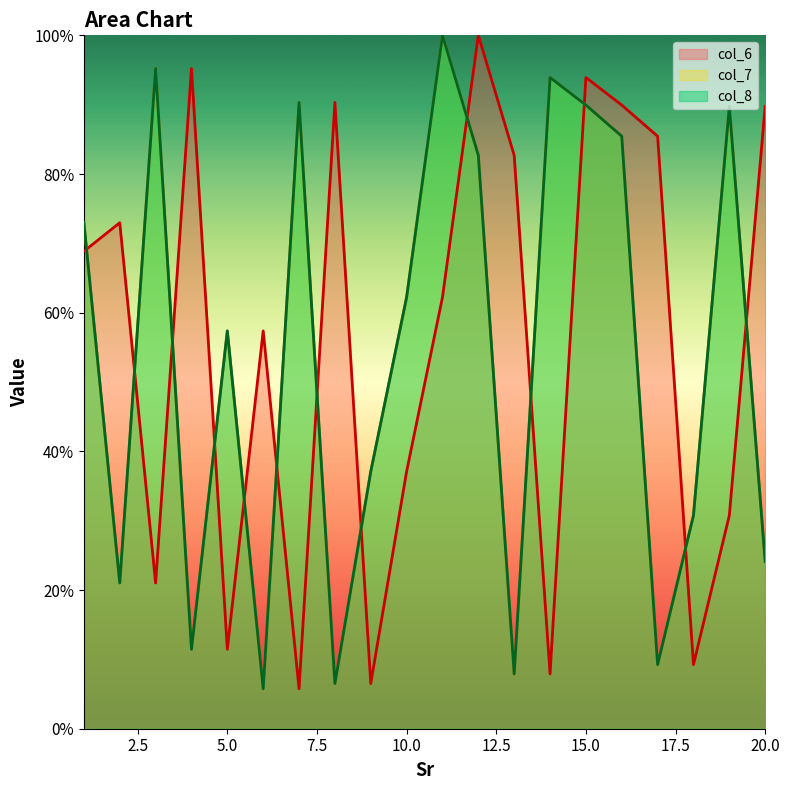

Where is col_7 nearest to the value 52?

5